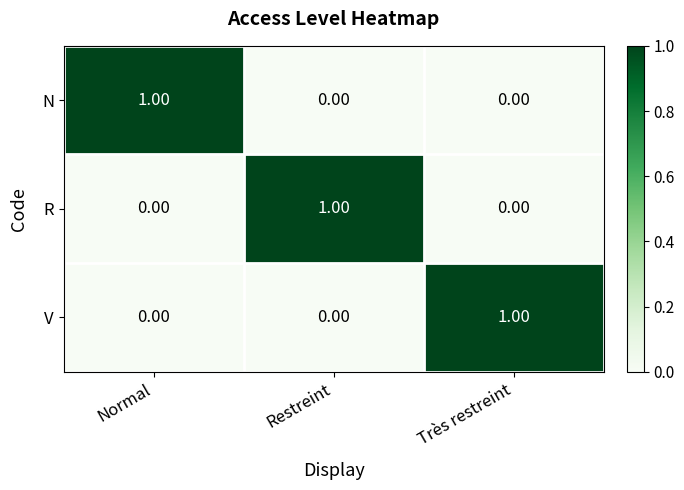

What is the spread (max minus min) of values at Restreint?

1